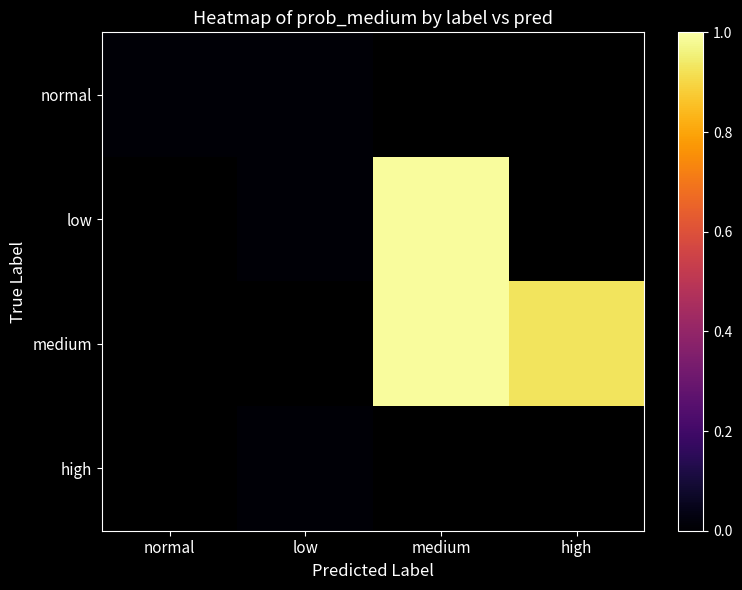

True or false: low has a value of 1.0 at medium.

True